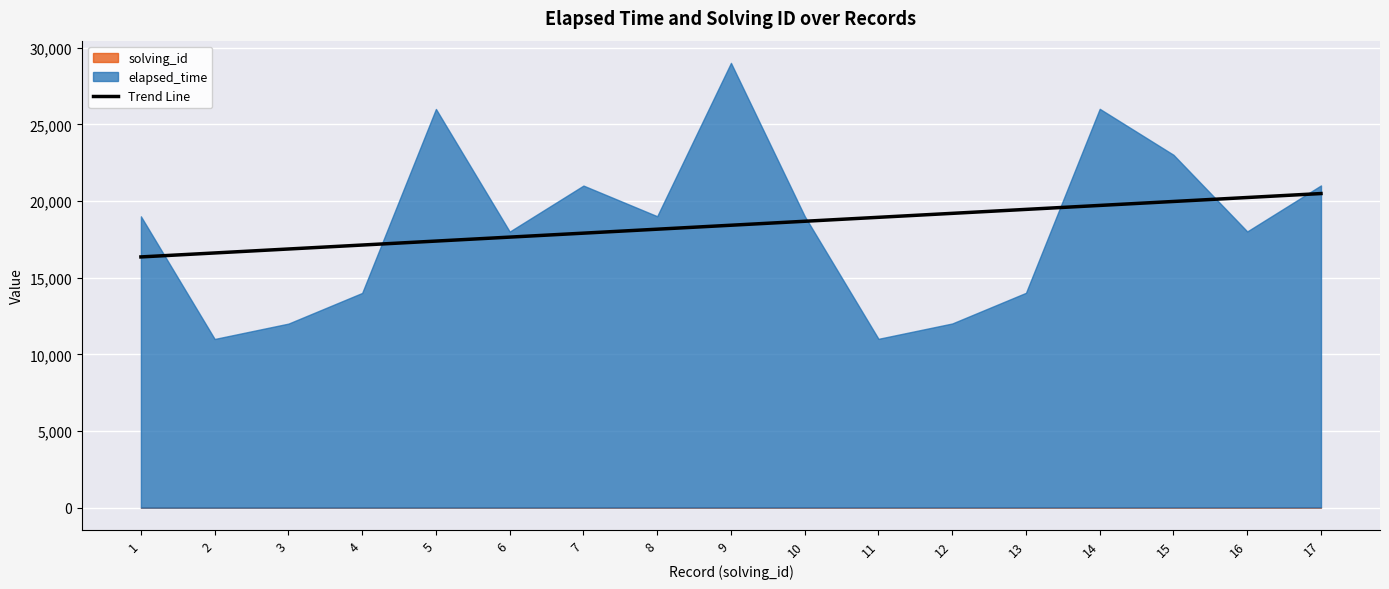

What is the minimum value for Trend Line?

16353.9